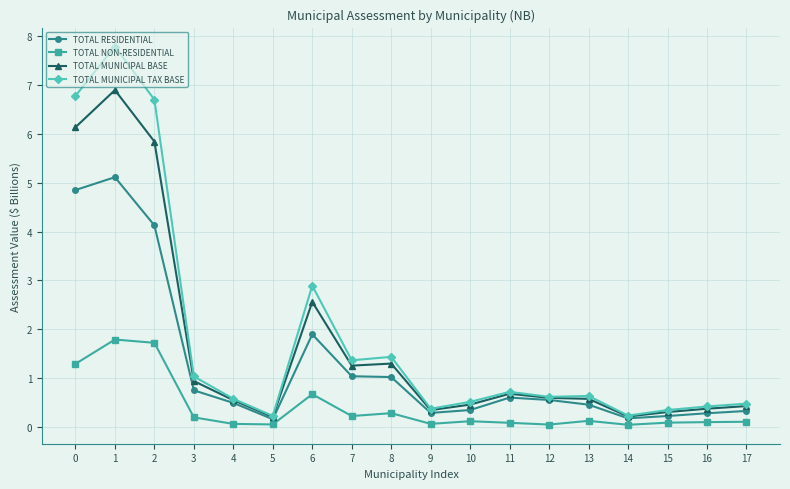

Where is the first local minimum for TOTAL MUNICIPAL BASE?

5